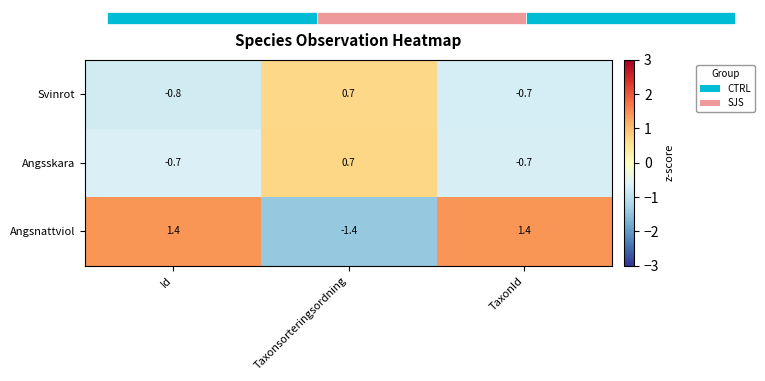

Count the Svinrot values in the range 0 to 1.

1